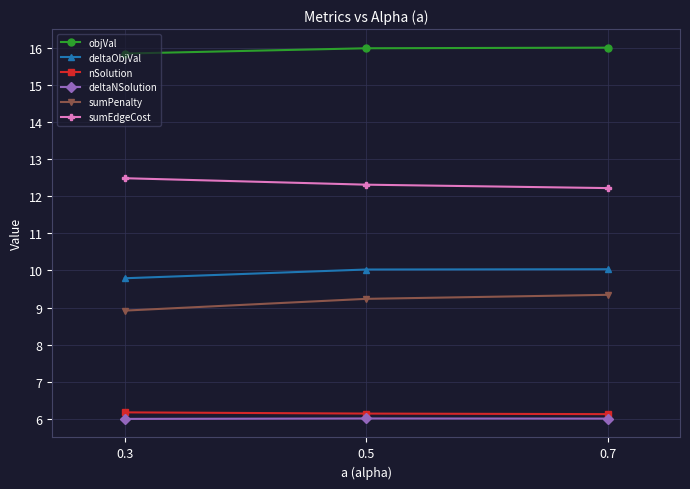

What is the difference between the highest and lowest values at 0.7?

10.0